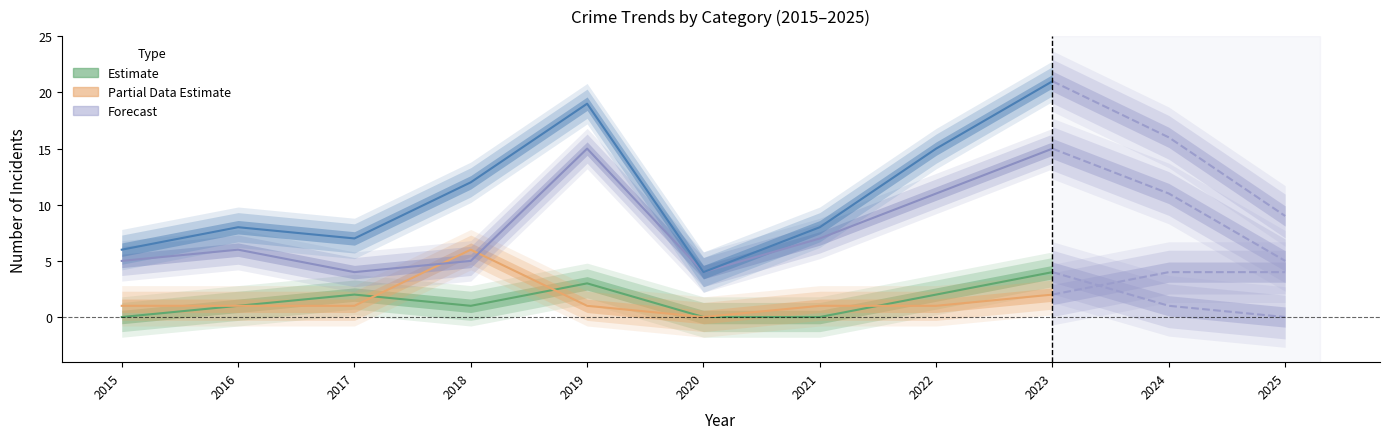

What is the sum of the Aggravated Assault values at 2016 and 2020?

1